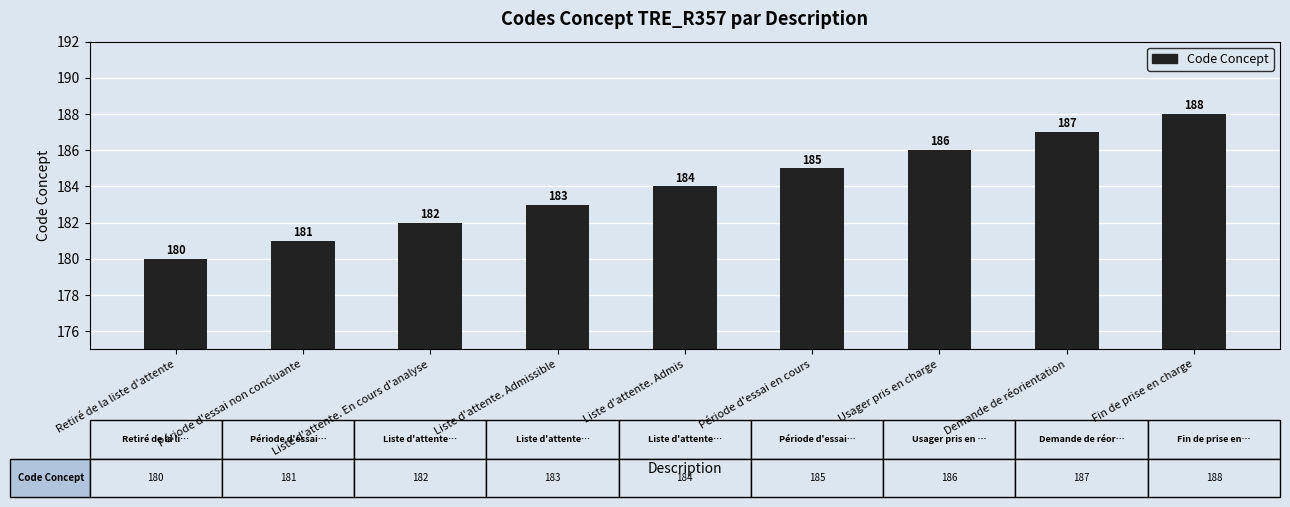

Rank the categories by value from highest to lowest.

Fin de prise en charge, Demande de réorientation, Usager pris en charge, Période d'essai en cours, Liste d'attente. Admis, Liste d'attente. Admissible, Liste d'attente. En cours d'analyse, Période d'essai non concluante, Retiré de la liste d'attente